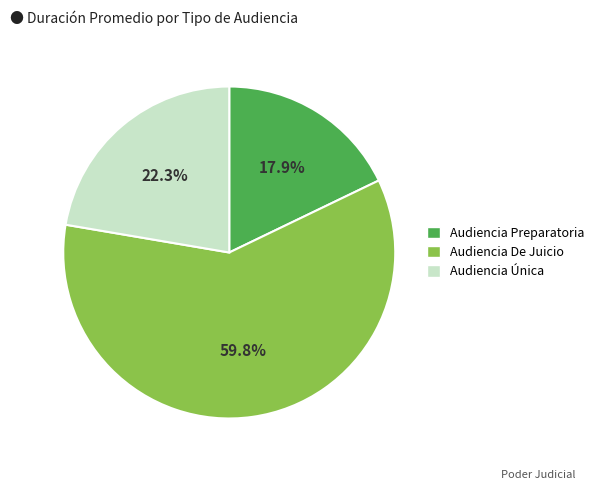

True or false: Audiencia De Juicio accounts for 60% of the total.

True